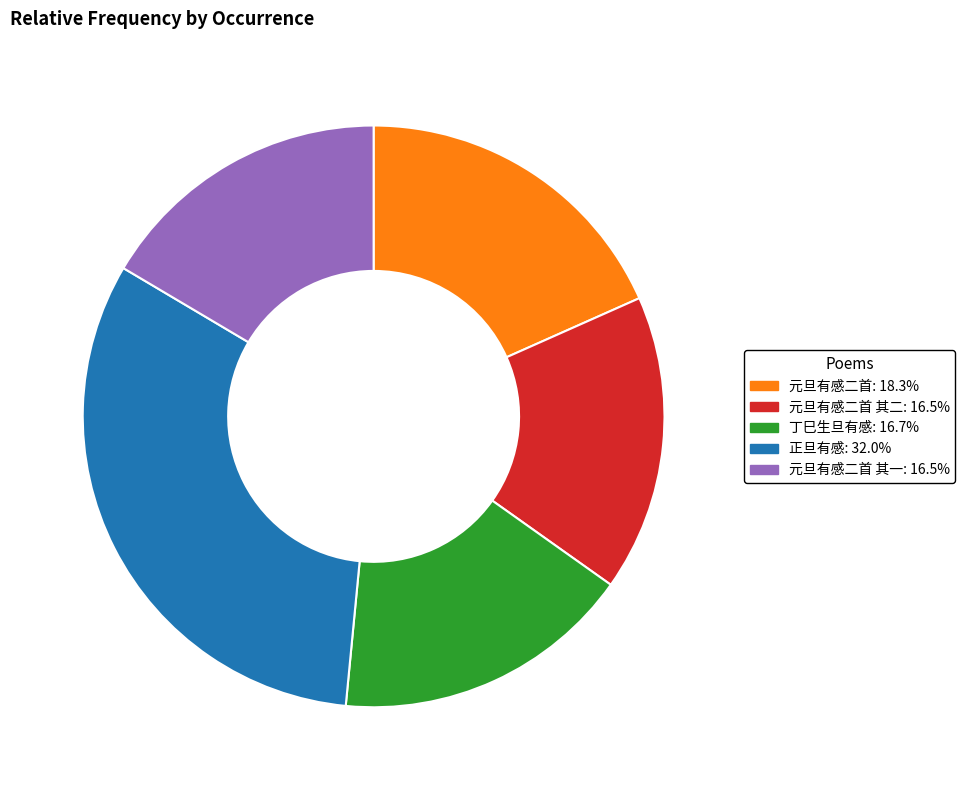

Is 元旦有感二首 其一: 16.5% the majority of the pie?

No